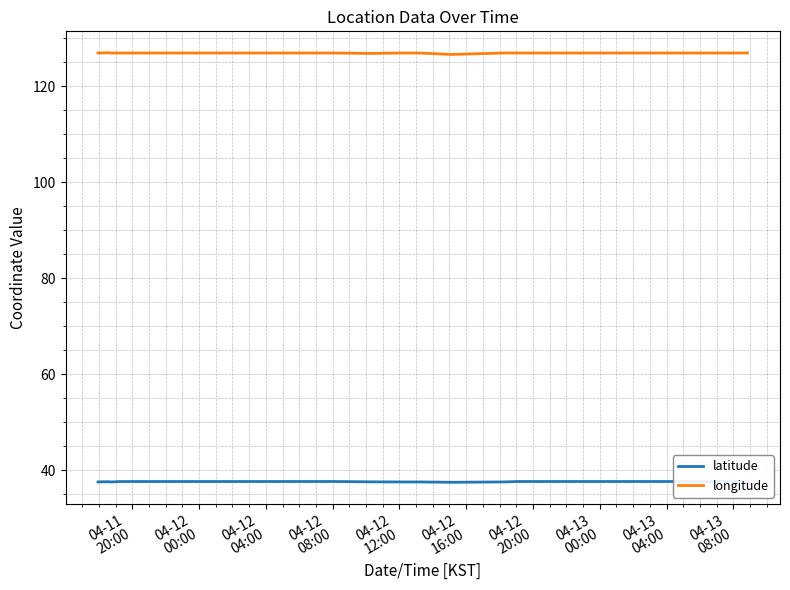

What is the lowest value of the longitude series?

126.6